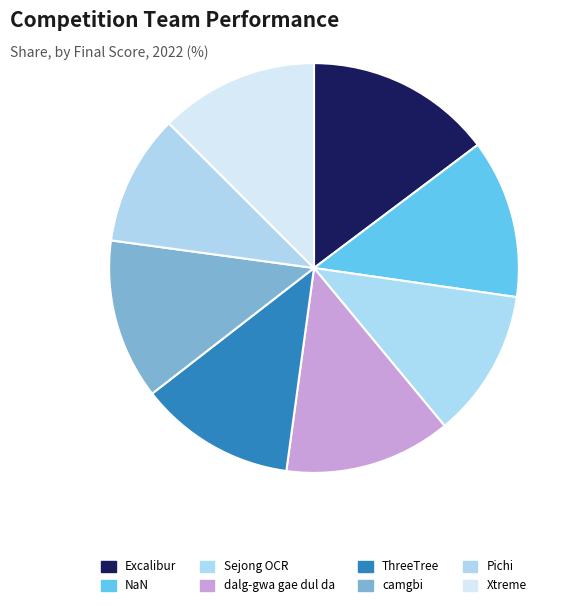

To the nearest percent, what is the average slice percentage?

12%